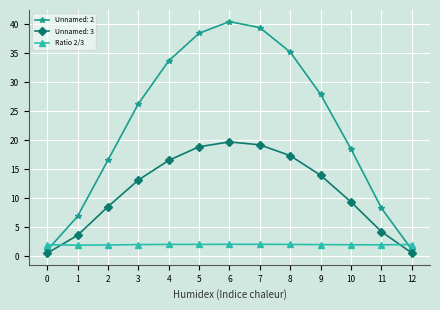

What is the maximum value for Unnamed: 3?

19.7